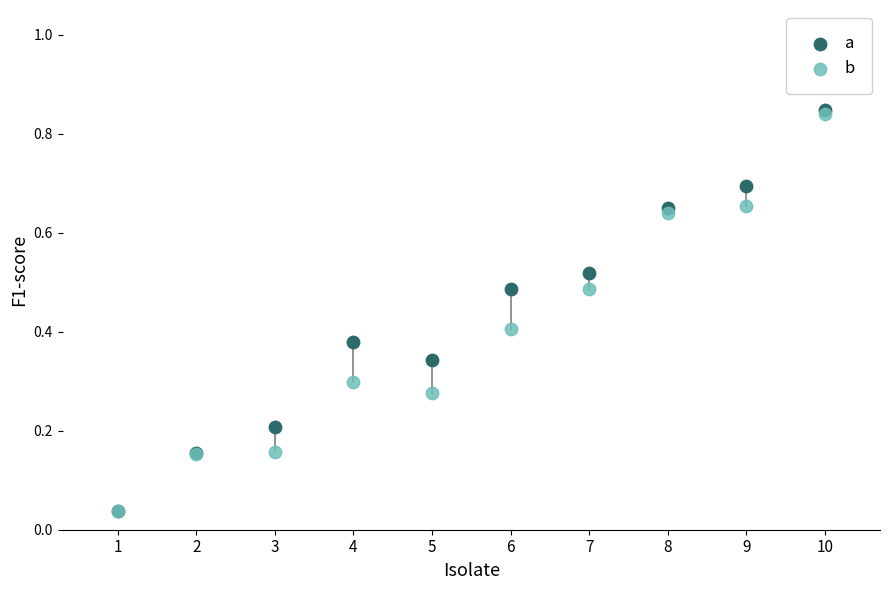

Which series has the largest Y range (max minus min)?

a